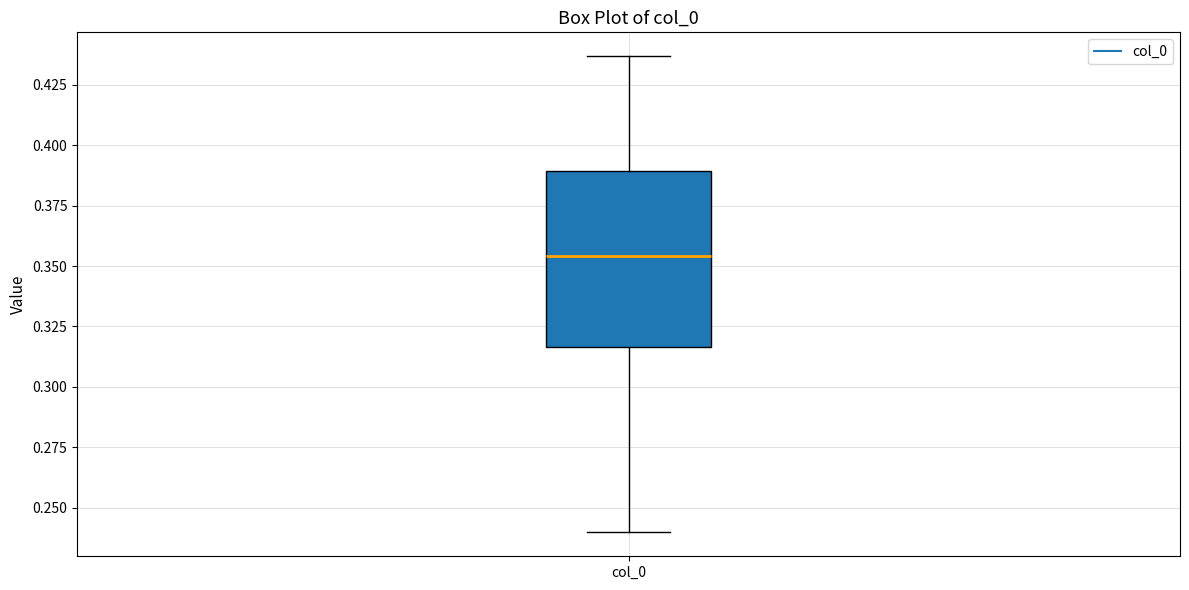

Where is the upper edge of the box for col_0 on the y-axis? The values are not printed on the chart, so give them approximately, as read against the axis.

0.390